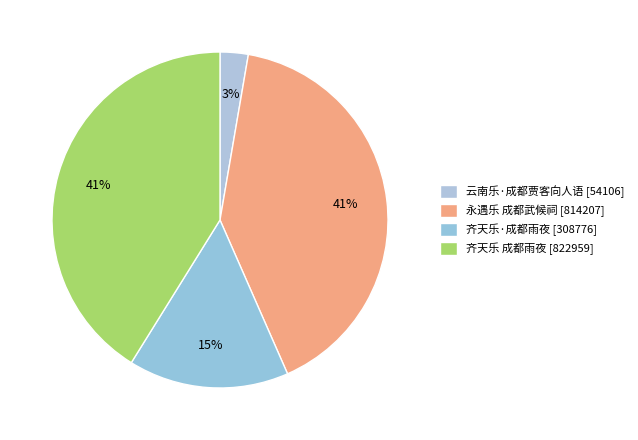

To the nearest percent, what is the average slice percentage?

25%